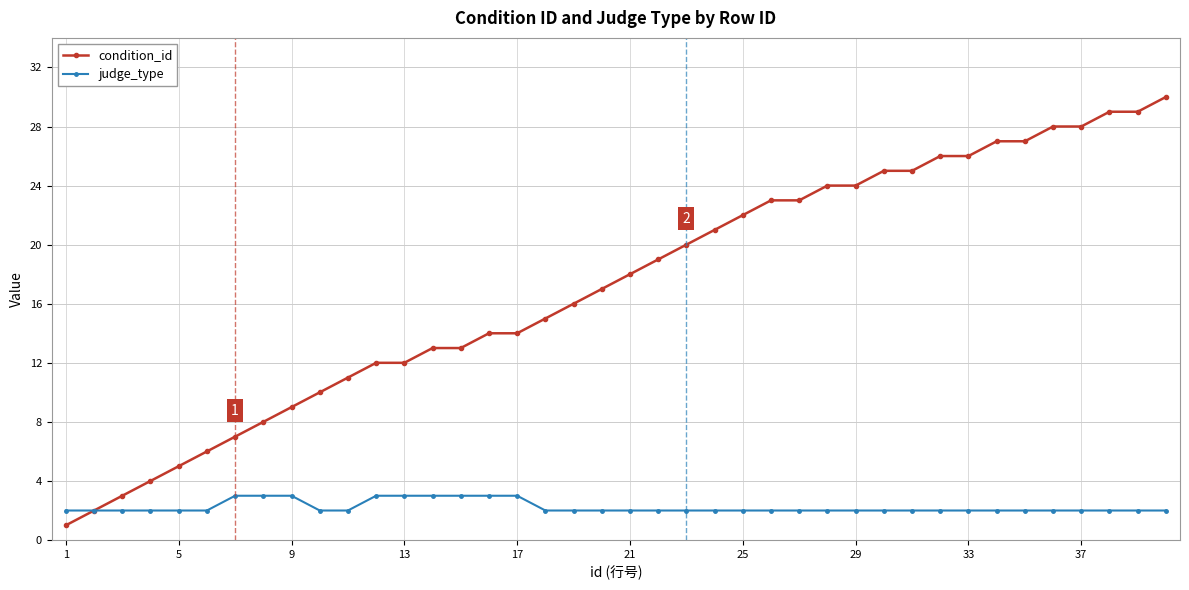

Reading right to left, list all the values displayed in this chart.

condition_id: 30	29	29	28	28	27	27	26	26	25	25	24	24	23	23	22	21	20	19	18	17	16	15	14	14	13	13	12	12	11	10	9	8	7	6	5	4	3	2	1
judge_type: 2	2	2	2	2	2	2	2	2	2	2	2	2	2	2	2	2	2	2	2	2	2	2	3	3	3	3	3	3	2	2	3	3	3	2	2	2	2	2	2